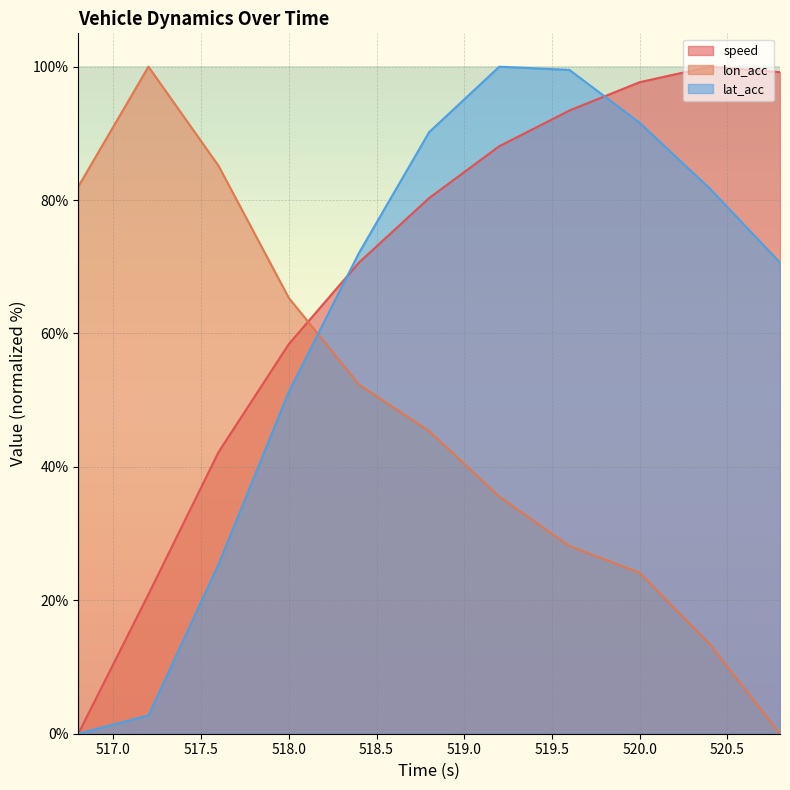

What are all the series names shown in the legend?

speed, lon_acc, lat_acc